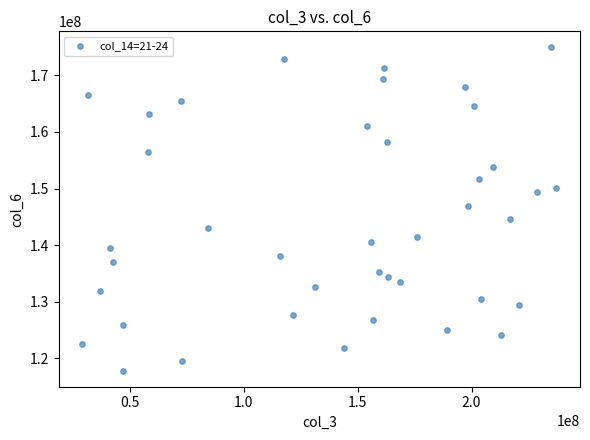

What is the range of Y values (max minus min)?

57094993